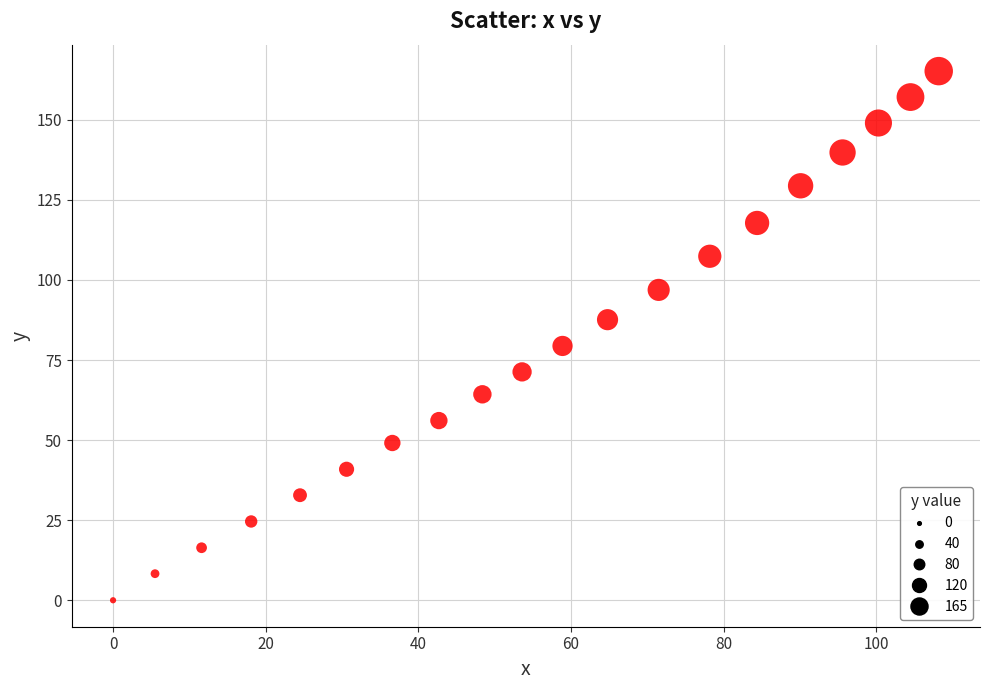

What Y value in the scatter plot is closest to 82?

79.4